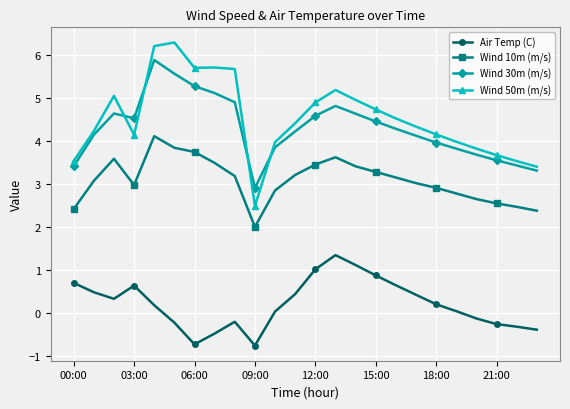

What is the value of the Wind 30m (m/s) point at the 4th from the left?

4.5